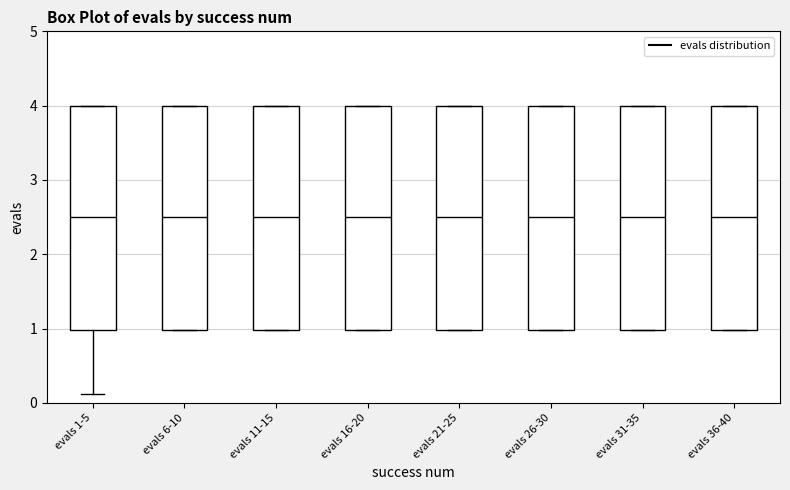

Where is the lower edge of the box for evals 16-20 on the y-axis? The values are not printed on the chart, so give them approximately, as read against the axis.

1.0